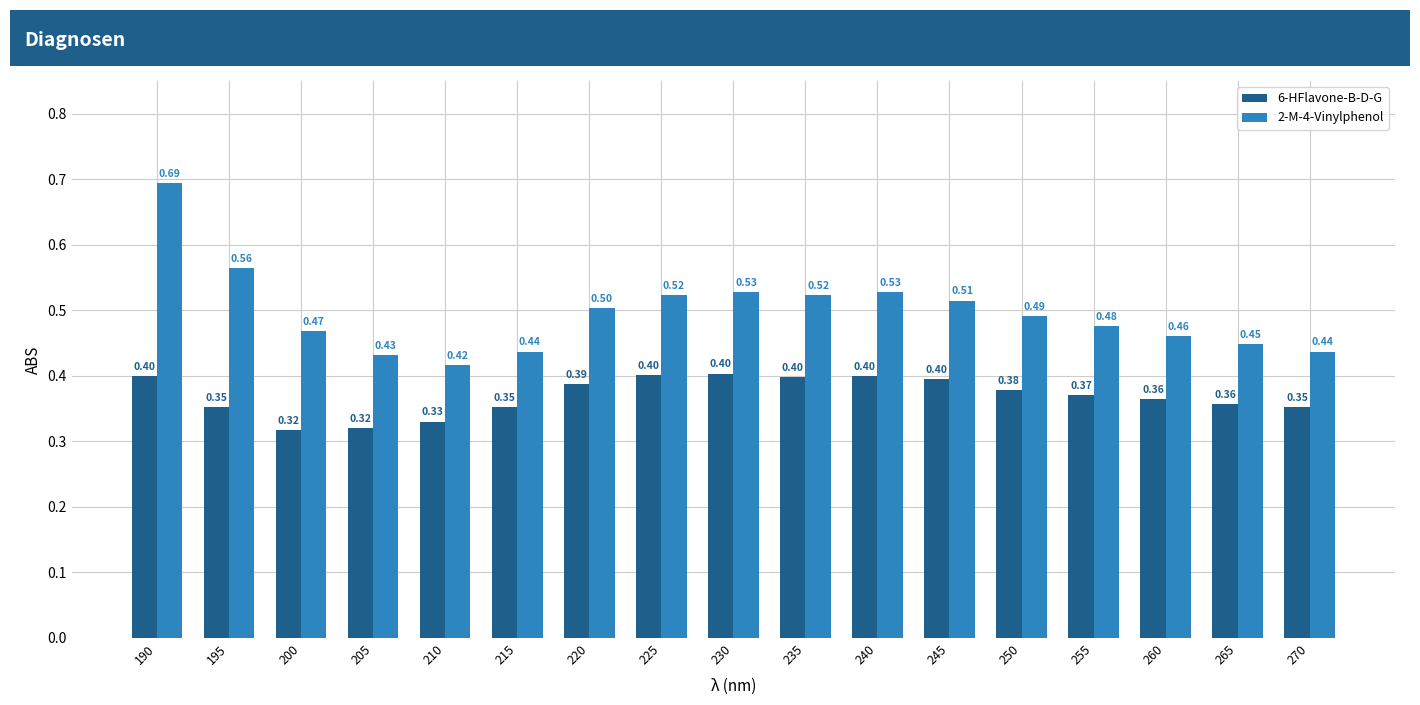

What is the total value across all series at 235?

0.9